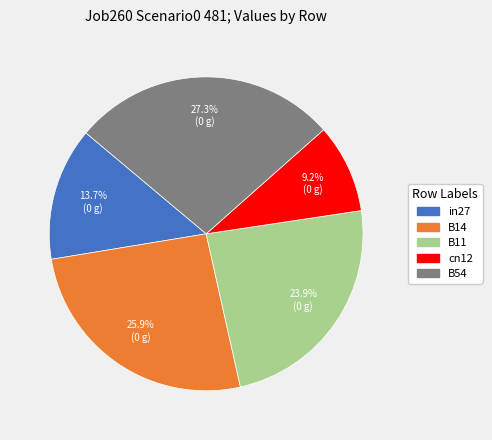

To the nearest percent, what is the difference between the largest and smallest slice percentages?

18%